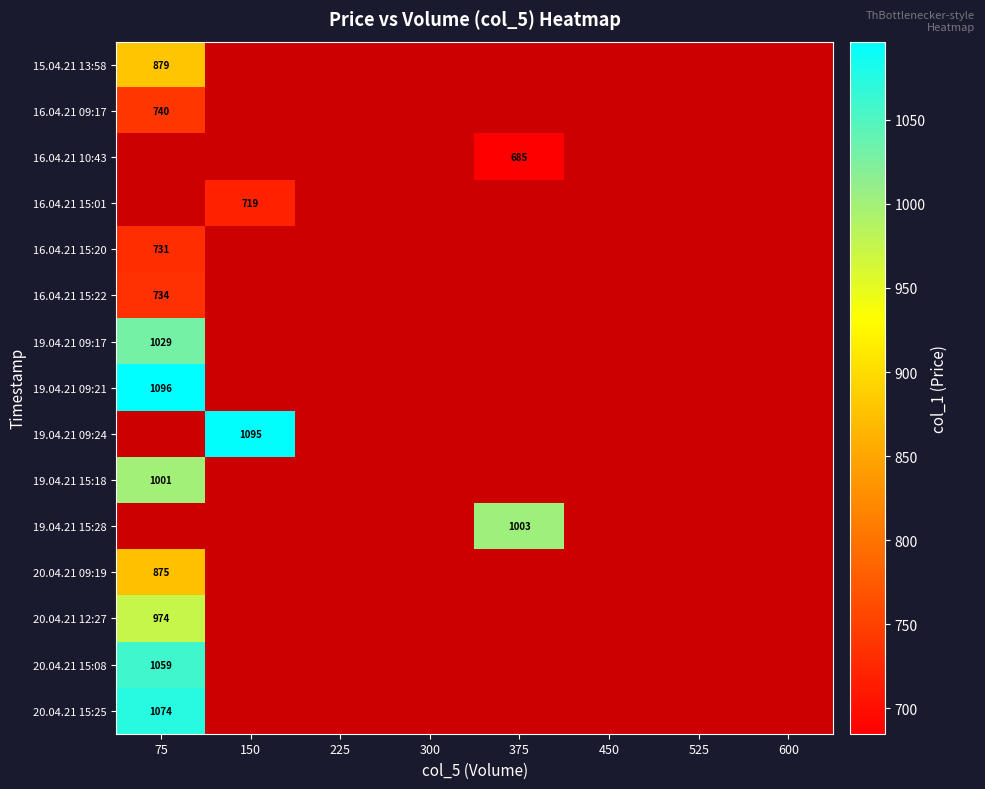

At how many categories does at least one series exceed 876?

3